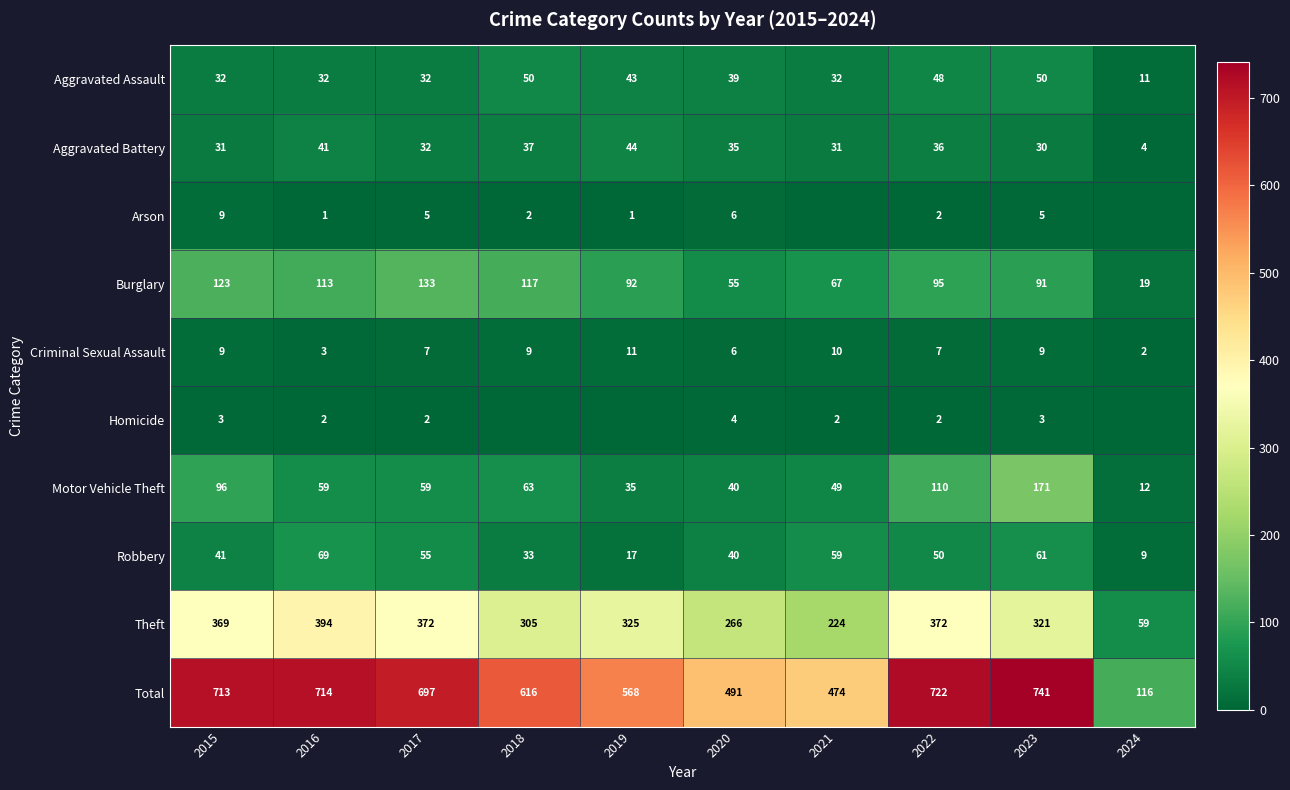

What is the difference between the second highest and minimum values in the Robbery series?

52